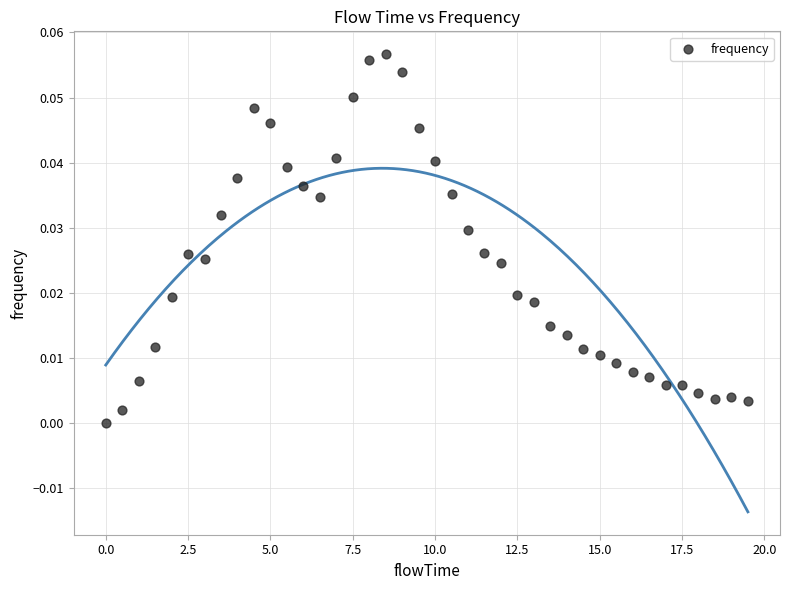

What is the range of X values (max minus min)?

19.5